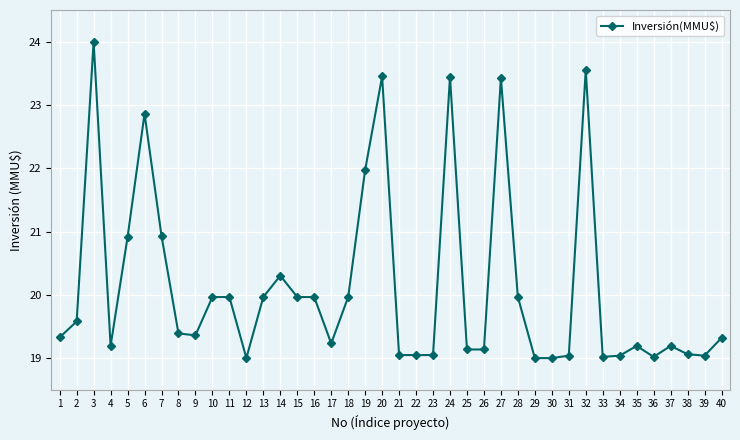

Where is the first local maximum?

3